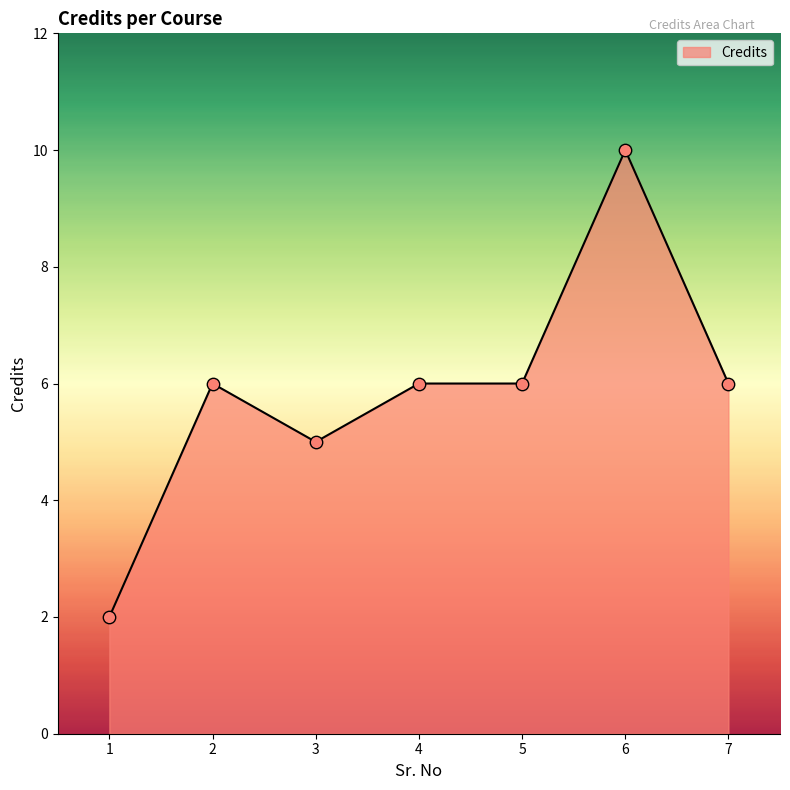

What is the ratio of the value at 6 to the value at 2?

1.7